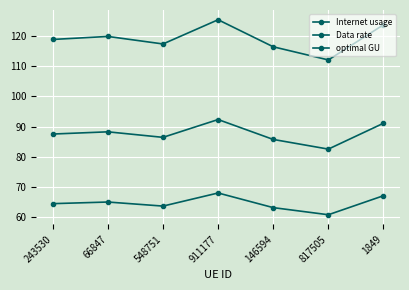

How many lines are shown in the chart?

3